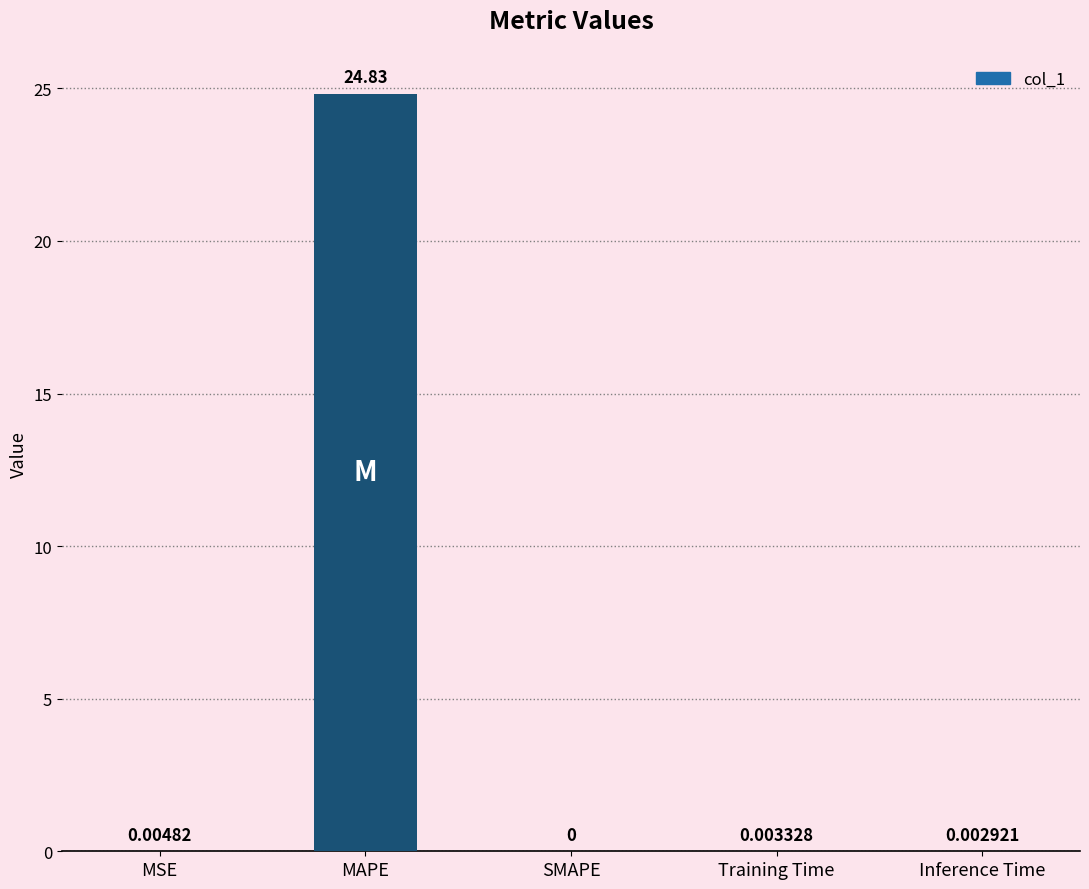

What is the approximate value at MAPE?

24.8